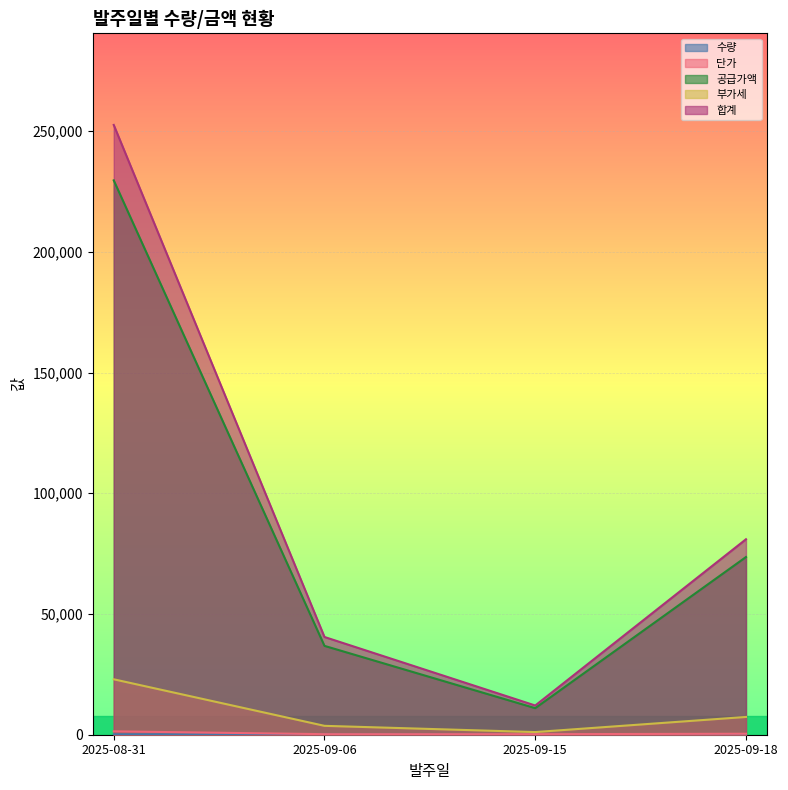

What position from the right is 2025-09-15?

2